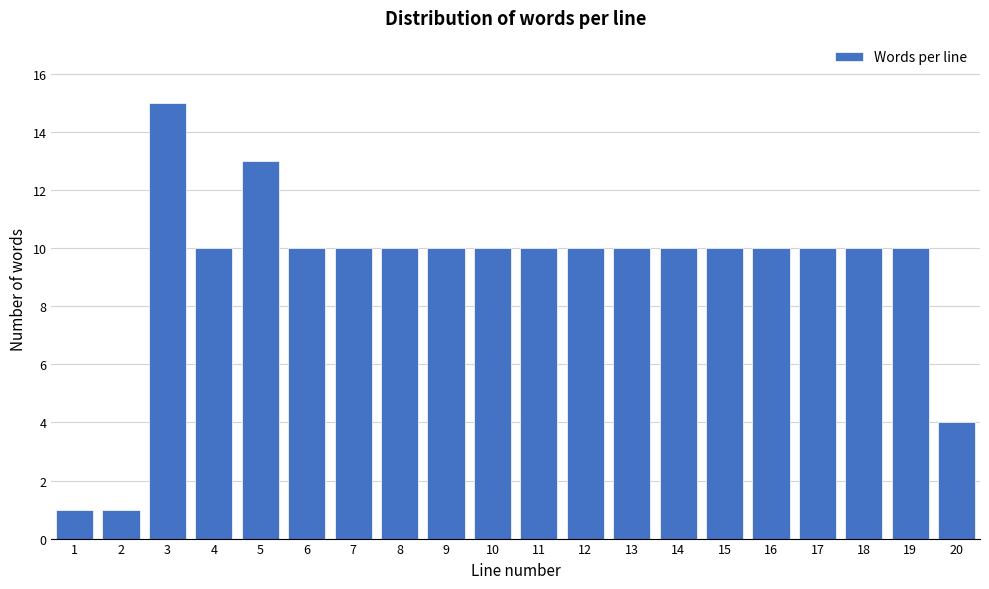

Reading left to right, extract all data points from this chart.

1=1	2=1	3=15	4=10	5=13	6=10	7=10	8=10	9=10	10=10	11=10	12=10	13=10	14=10	15=10	16=10	17=10	18=10	19=10	20=4